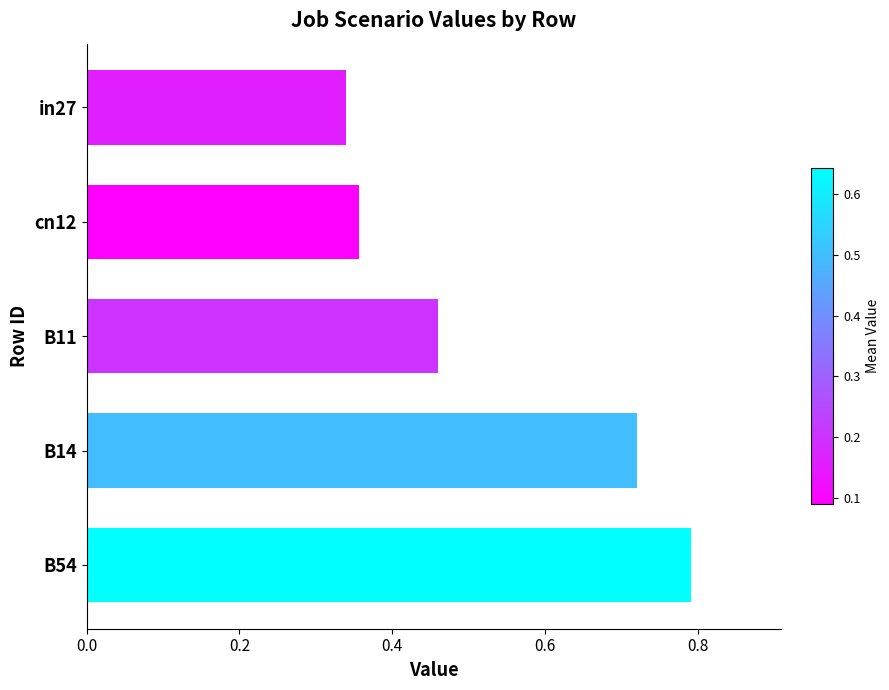

What is the sum of the values at B54 and cn12?

1.1